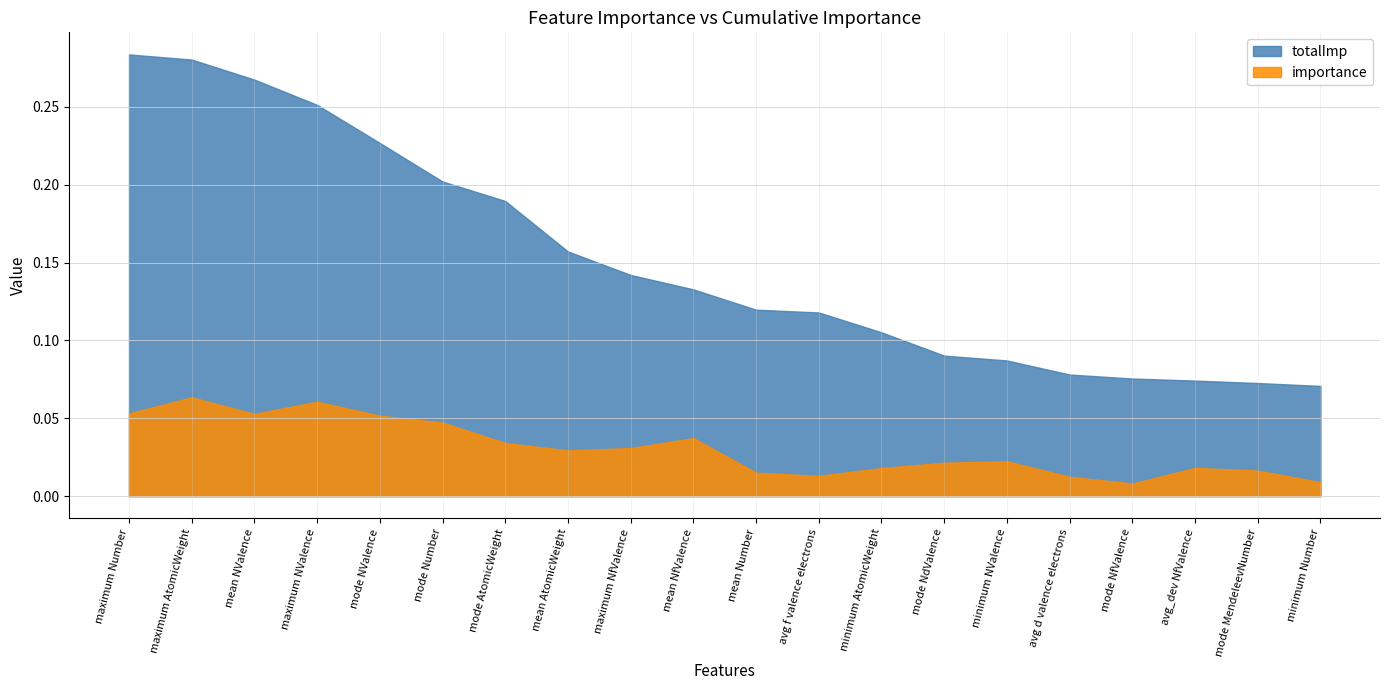

What value does the totalImp series have at minimum AtomicWeight?

0.1